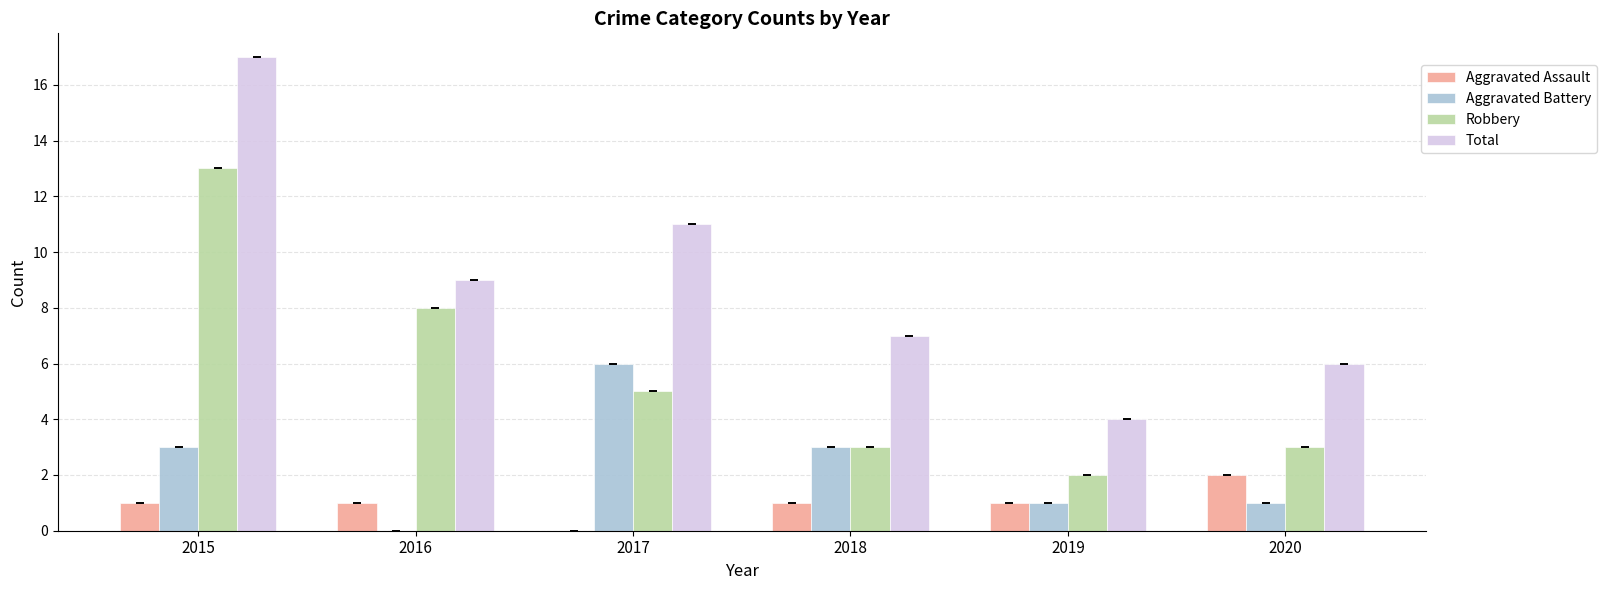

Reading right to left, what are all the values shown in this chart?

Aggravated Assault: 2020=2	2019=1	2018=1	2017=0	2016=1	2015=1
Aggravated Battery: 2020=1	2019=1	2018=3	2017=6	2016=0	2015=3
Robbery: 2020=3	2019=2	2018=3	2017=5	2016=8	2015=13
Total: 2020=6	2019=4	2018=7	2017=11	2016=9	2015=17